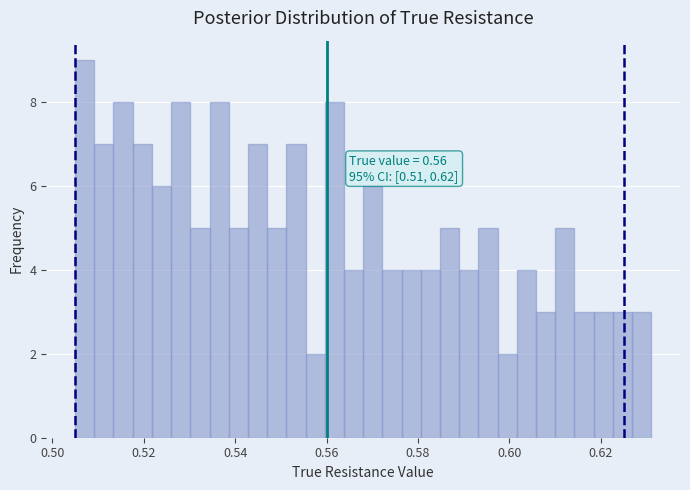

Around what value on the x-axis is the tallest bar? Give the approximate position of its centre, as read against the axis.

0.508